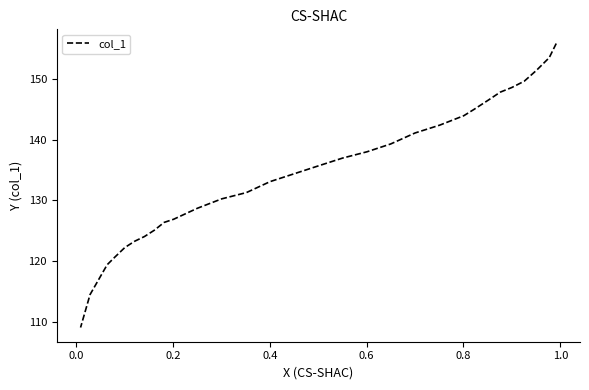

Does the chart display data point markers on the line(s)?

No